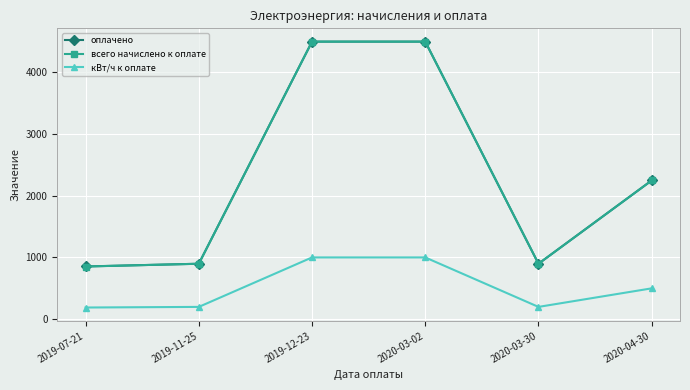

True or false: кВт/ч к оплате and оплачено cross at least once.

False